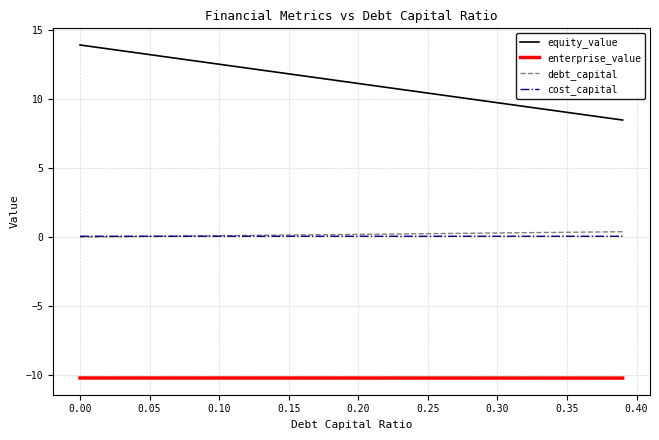

Which series has the largest range (max minus min)?

equity_value